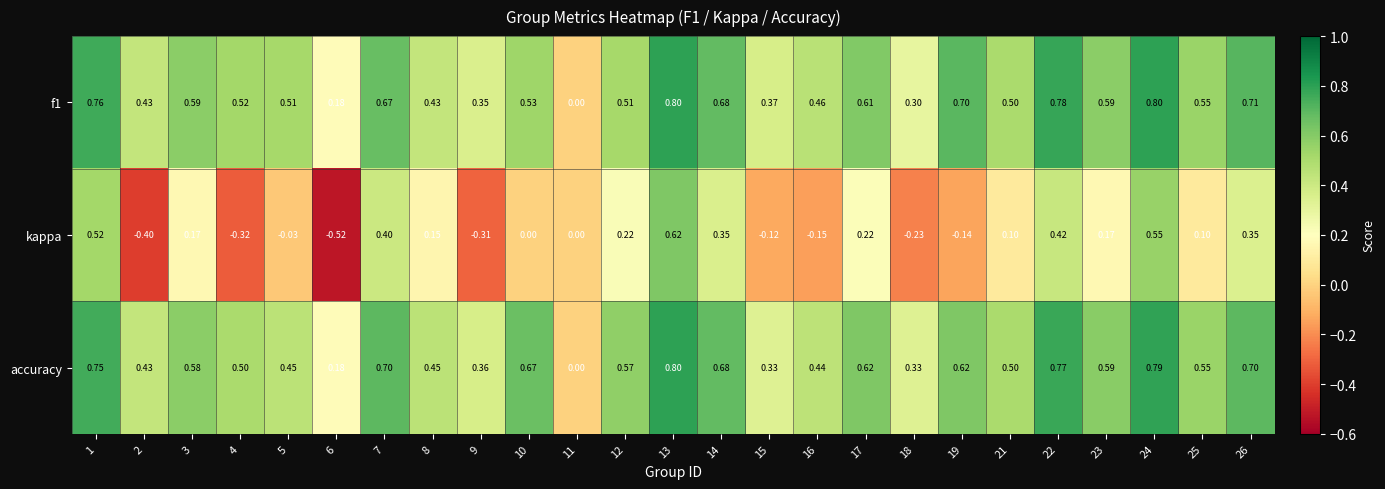

At which category does the chart reach its minimum across all series?

6